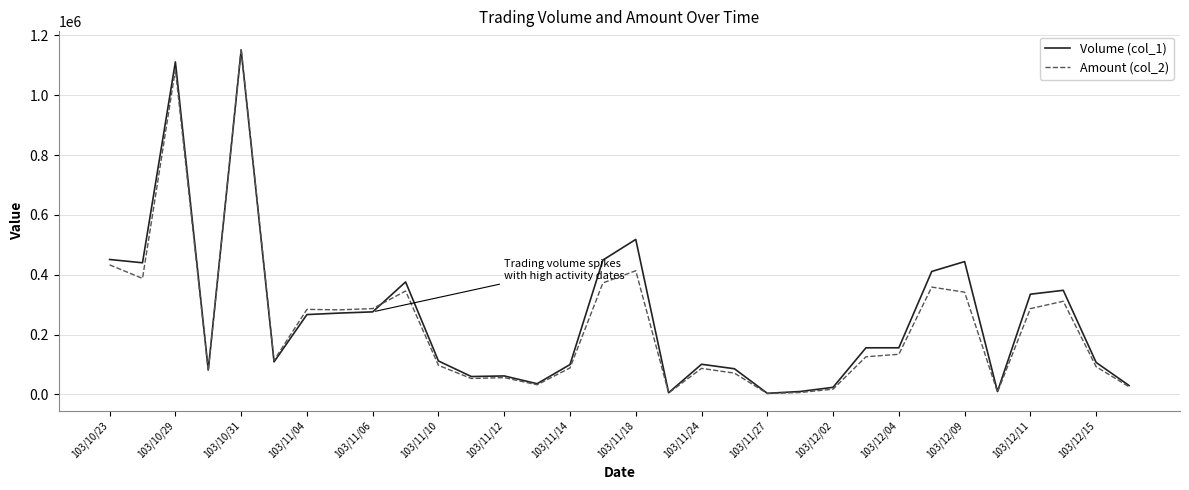

What is the maximum value shown in the chart?

1155500